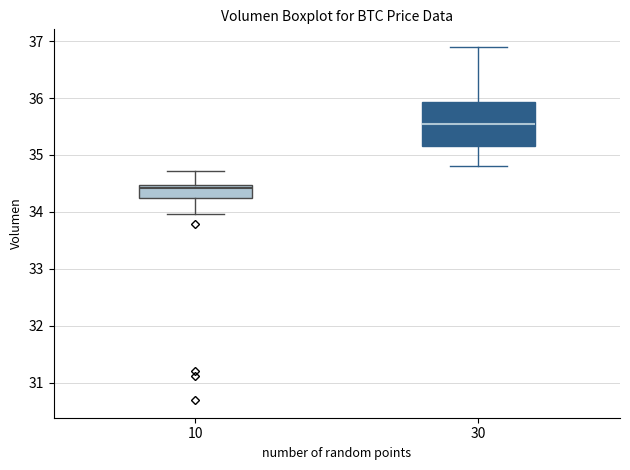

Reading left to right, transcribe this box plot: for each box, give where its median line is, the range the box spans, and where its two whiskers end, as read against the y-axis. The values are not printed on the chart, so give them approximately, as read against the axis.

10: median 34.4, box 34.2 to 34.5, whiskers 34.0 to 34.7
30: median 35.5, box 35.2 to 35.9, whiskers 34.8 to 36.9